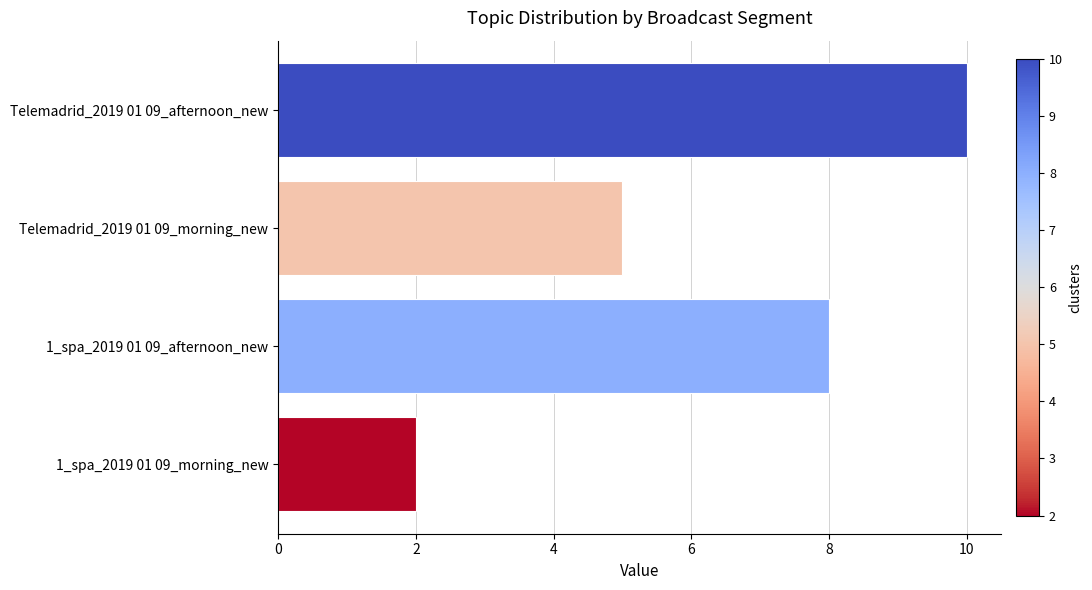

Reading top to bottom, list all the values displayed in this chart.

10	5	8	2